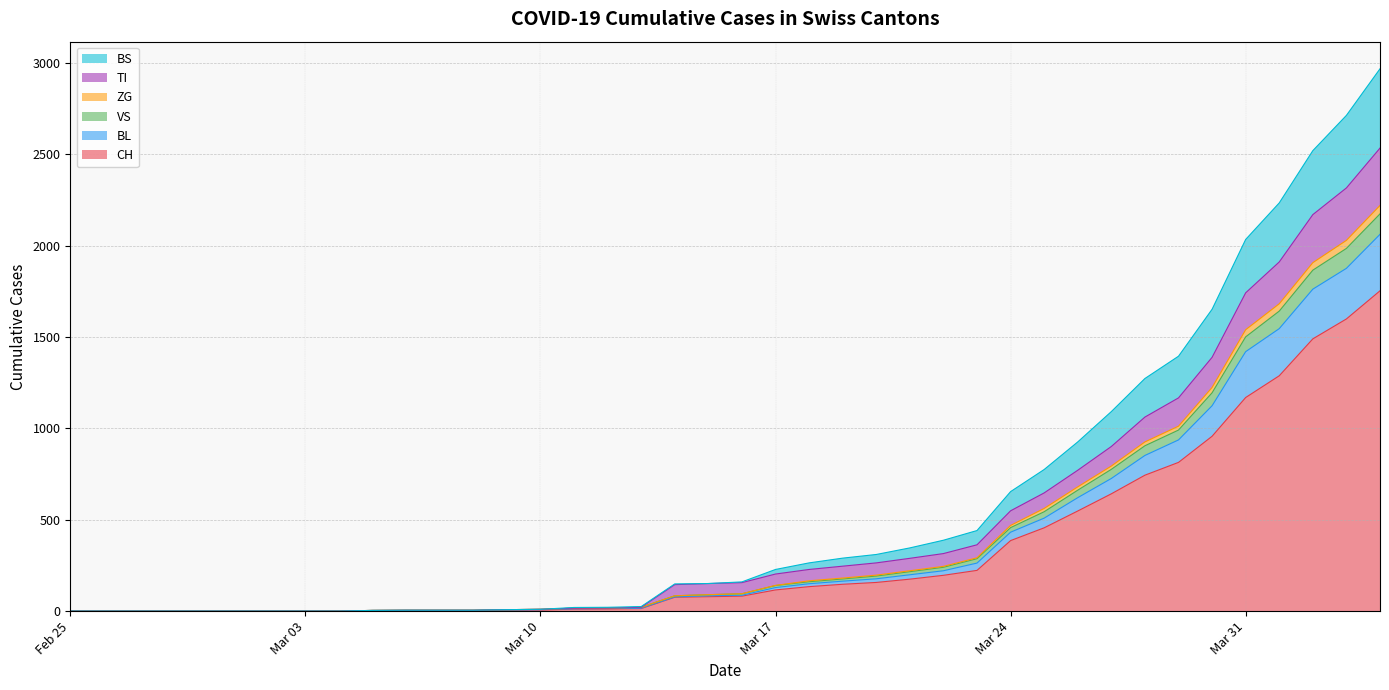

What is the maximum value for CH?

1753